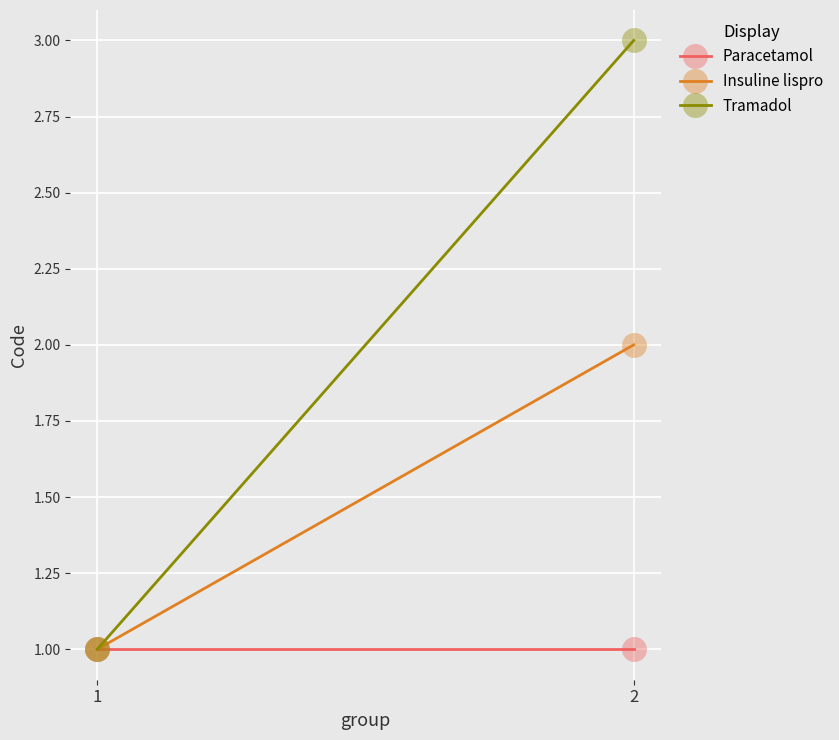

What is the sum of the Tramadol values at 1 and 2?

4